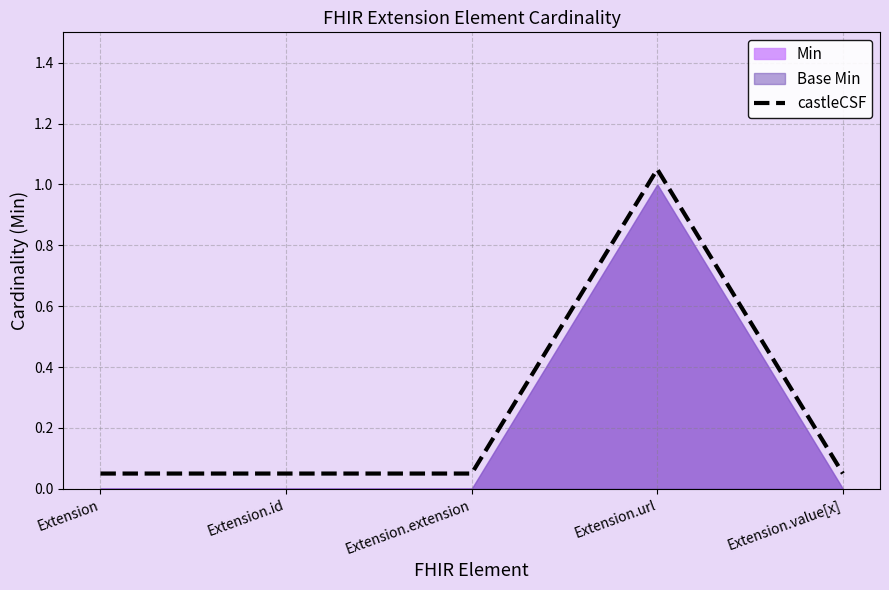

What is the value of the 5th point from the left?

0.1